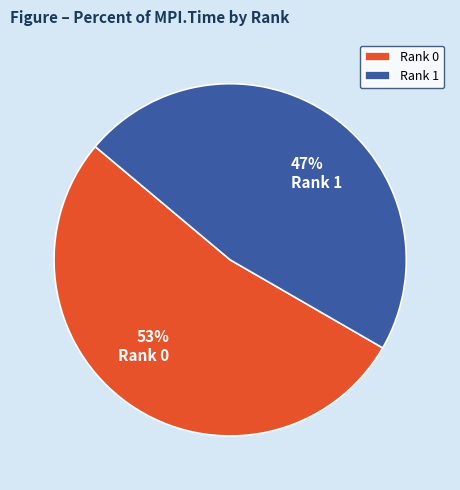

The Rank 1 slice represents 39% of the pie. True or false?

False